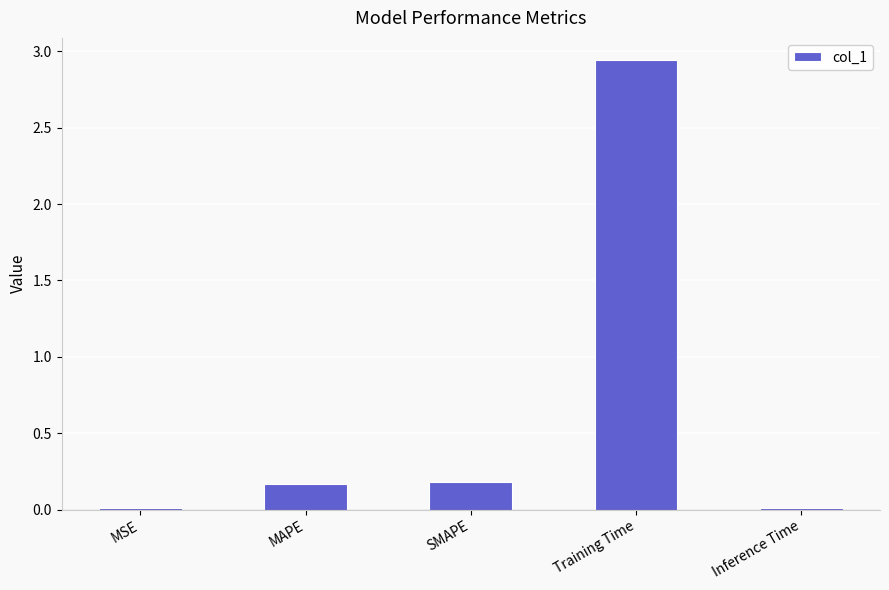

Which label corresponds to the largest value in the chart?

Training Time